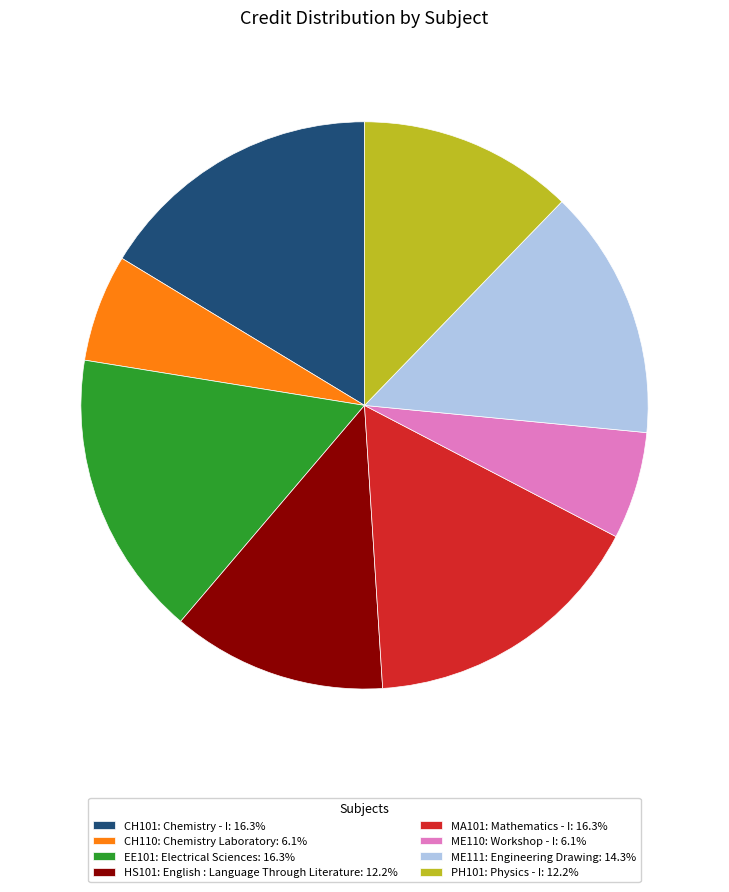

Is the sum of HS101: English : Language Through Literature: 12.2% and ME110: Workshop - I: 6.1% greater than half?

No